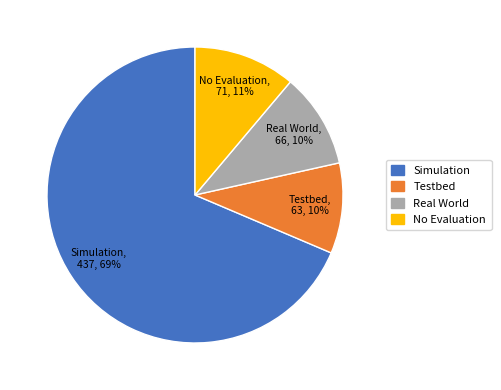

Is there any slice that represents more than half of the pie?

Yes